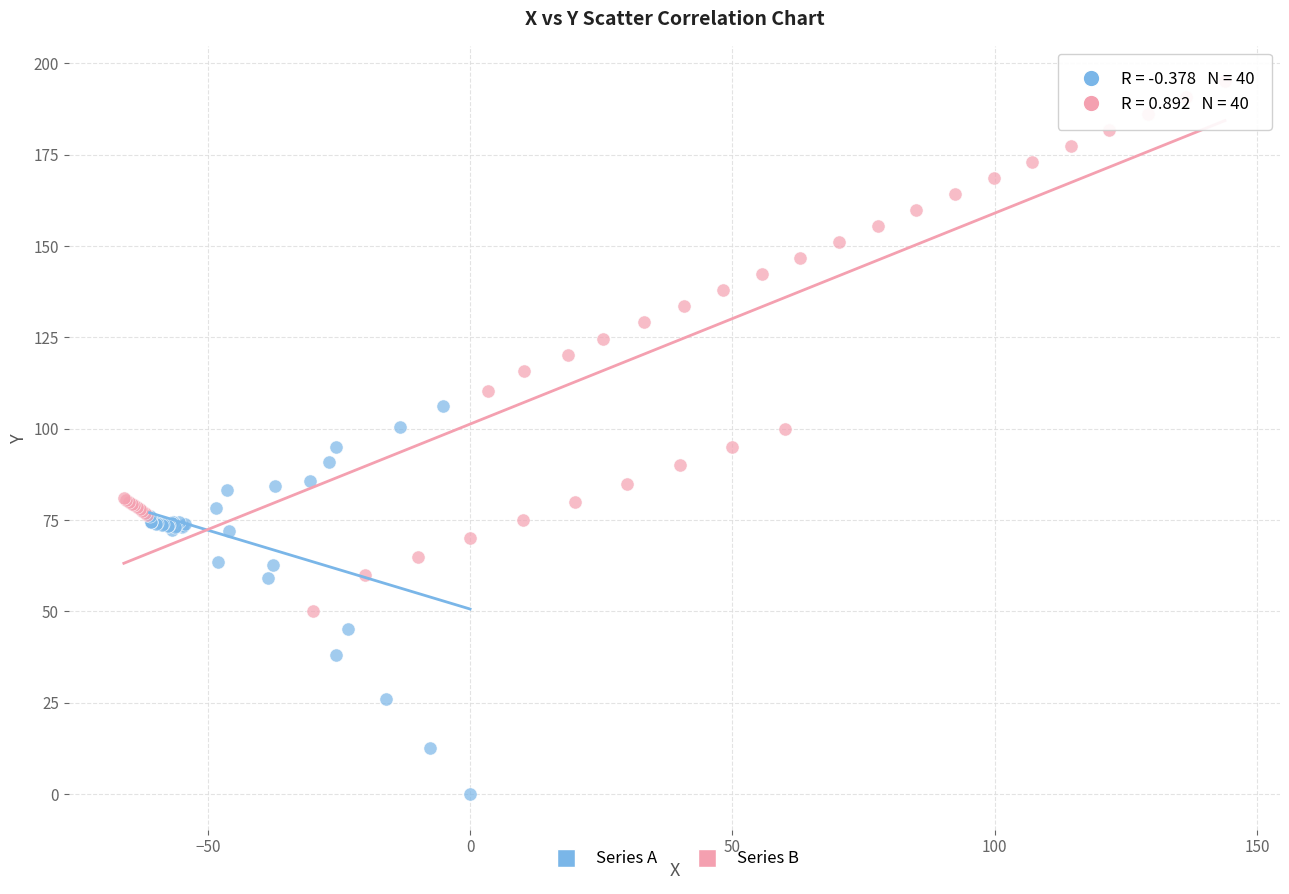

Which series reaches the minimum Y coordinate?

Series A